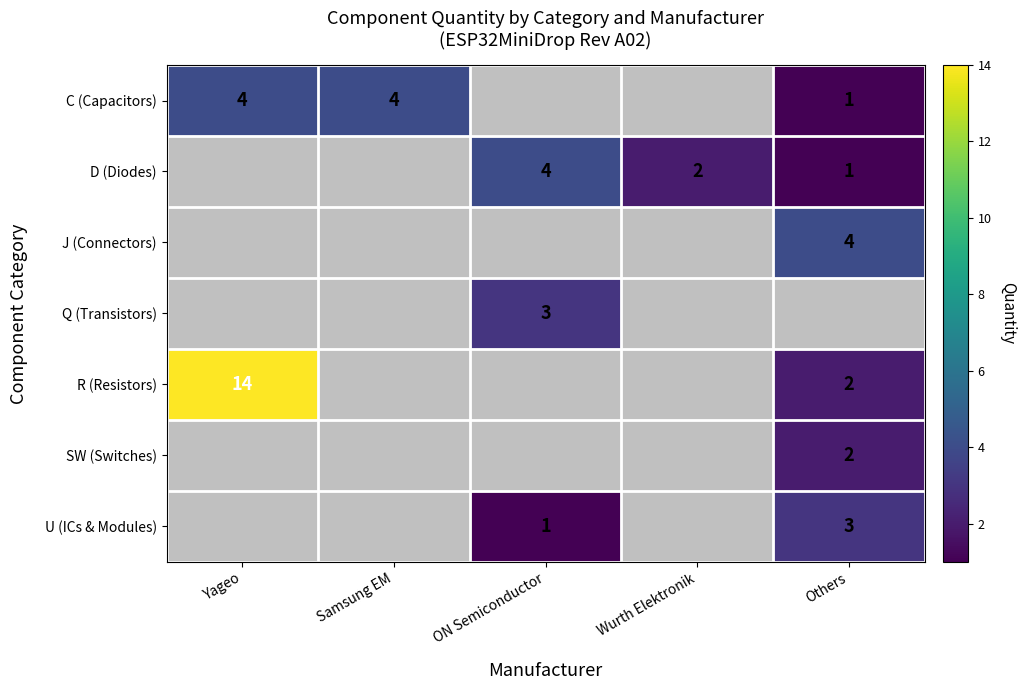

The value of C (Capacitors) at Yageo is 3. True or false?

False